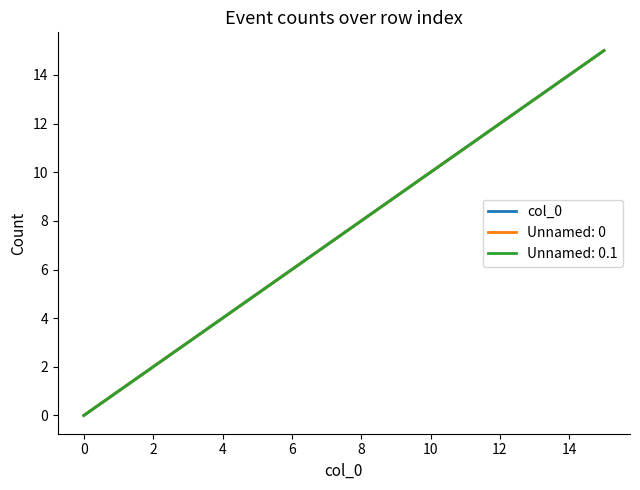

Does the chart have visible grid lines?

No